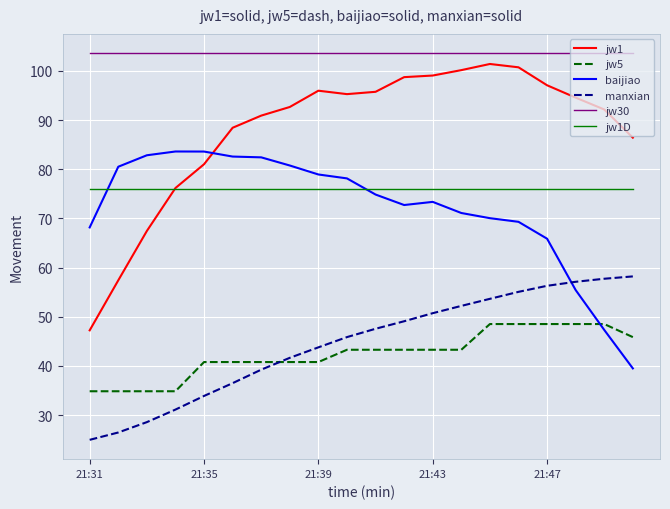

True or false: manxian and jw1D intersect in this chart.

False